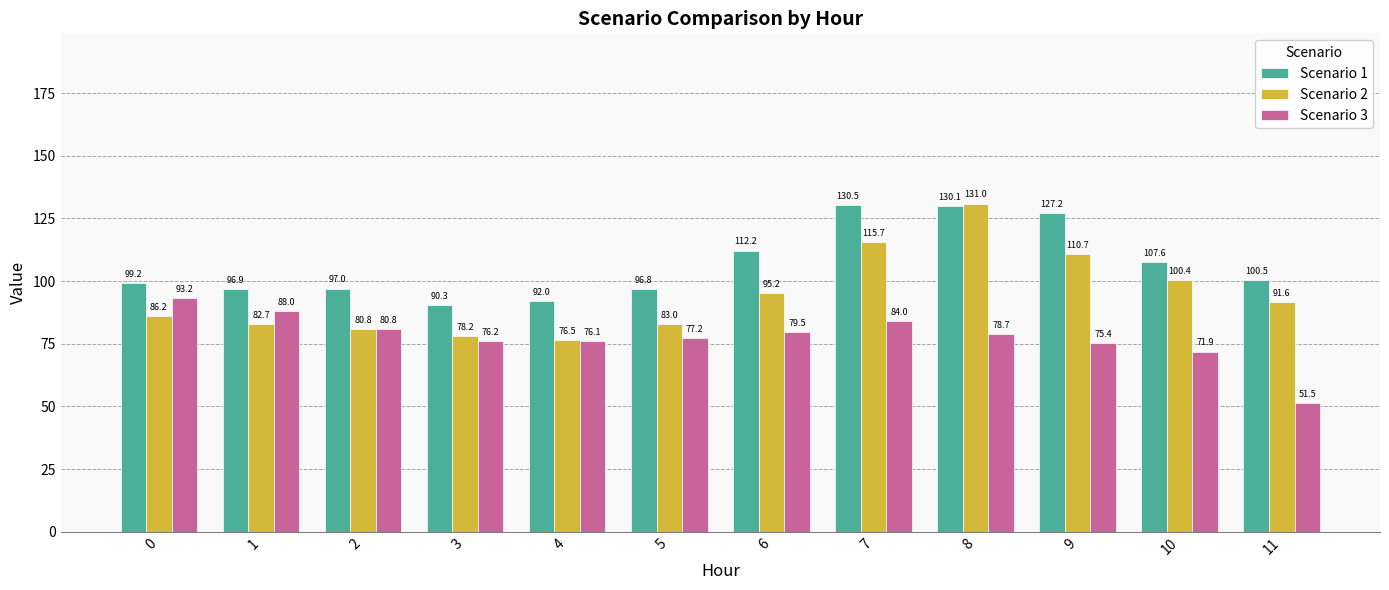

What is the total value across all series at 11?

243.6